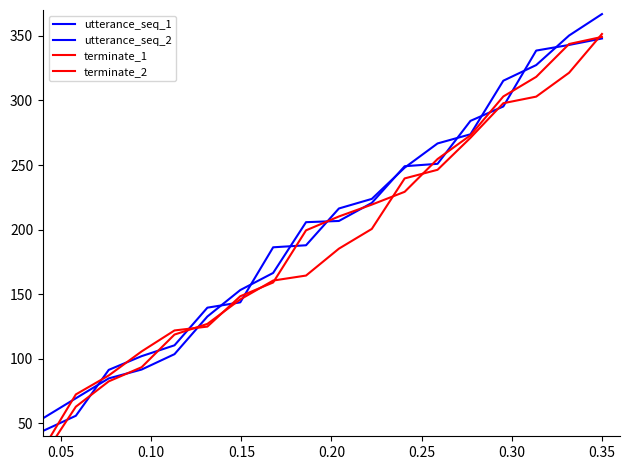

Is it true that utterance_seq_2 equals 72.0 at 10?

False